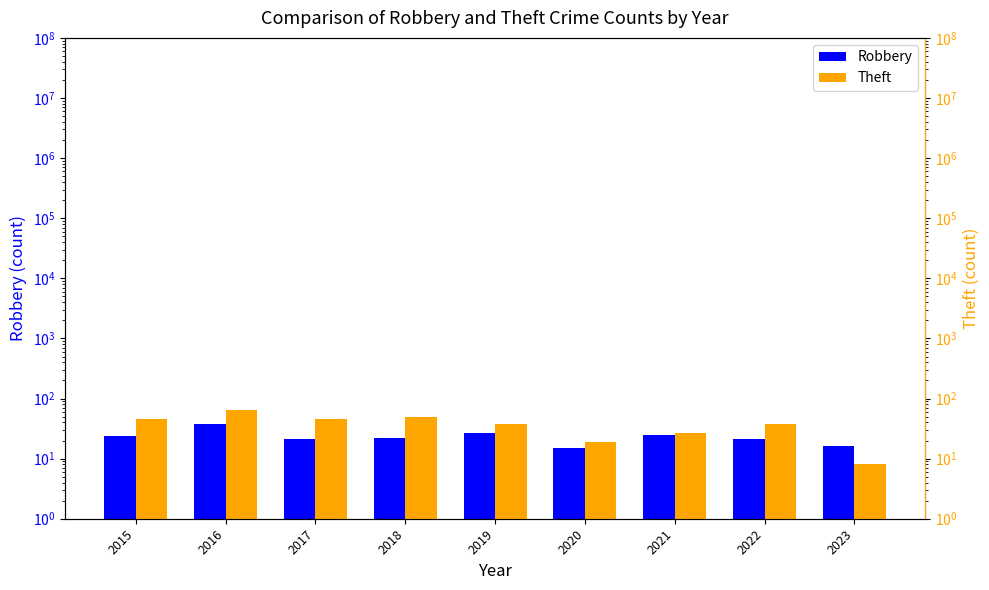

What value does the Robbery series have at 2018, to the nearest 5?

20